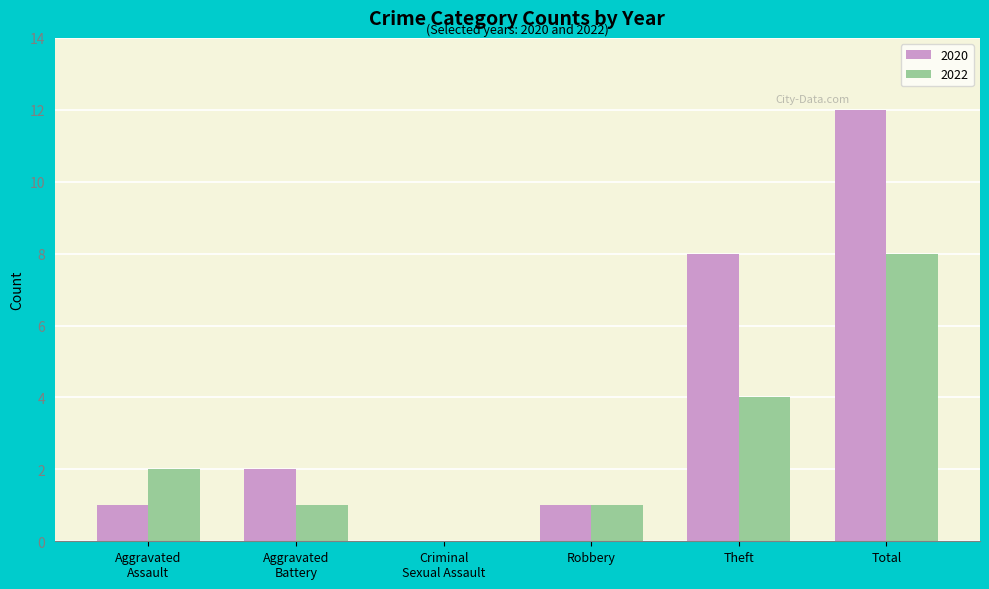

How many distinct data groups are displayed?

2